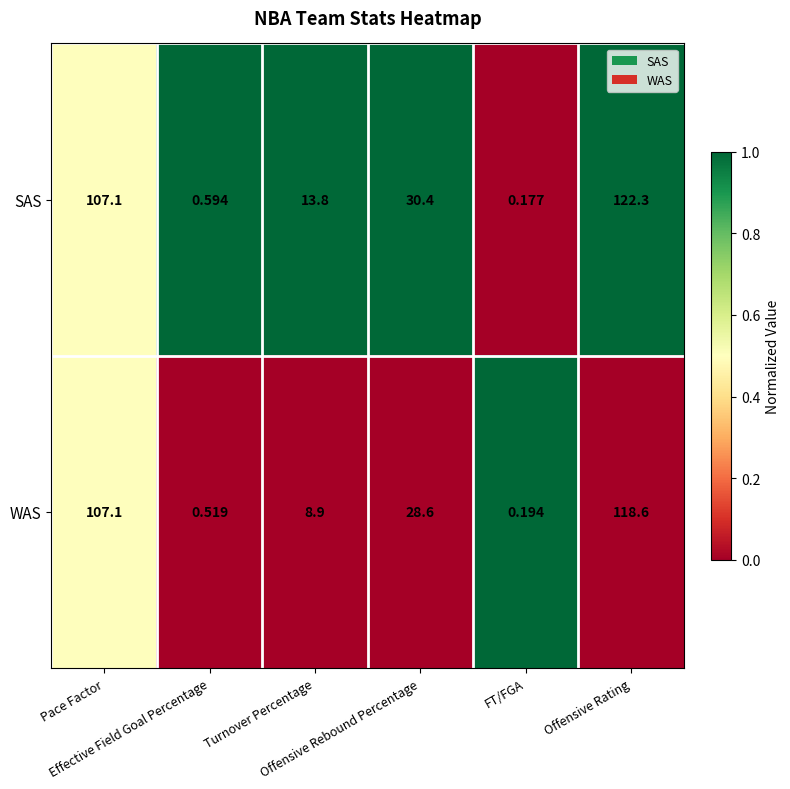

Which series has the largest total across all categories?

SAS